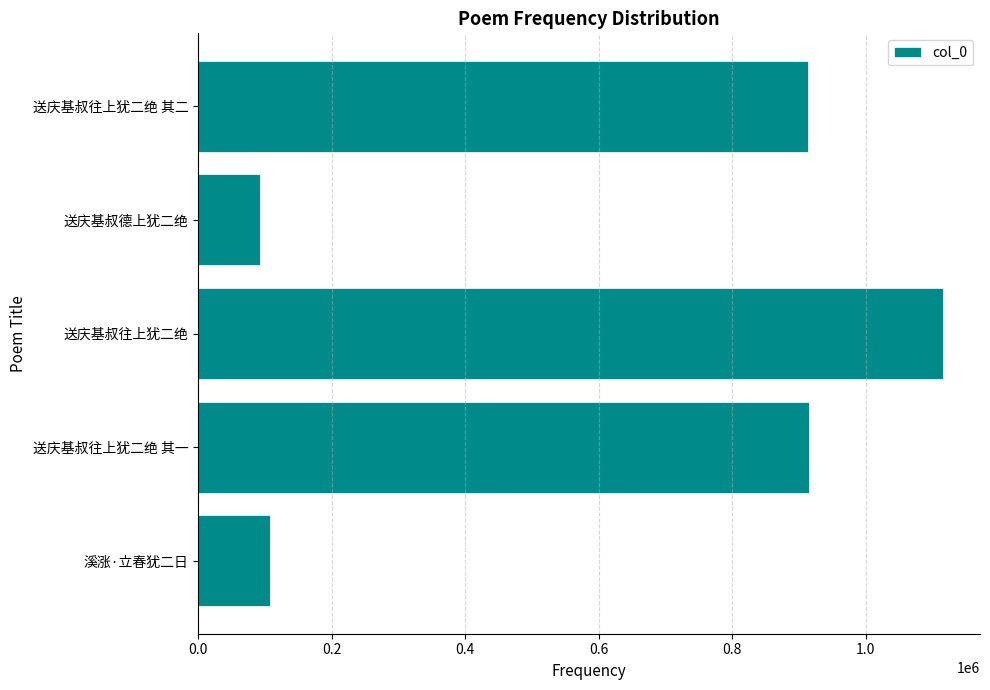

The chart shows a value of 1550871 at 送庆基叔往上犹二绝. True or false?

False